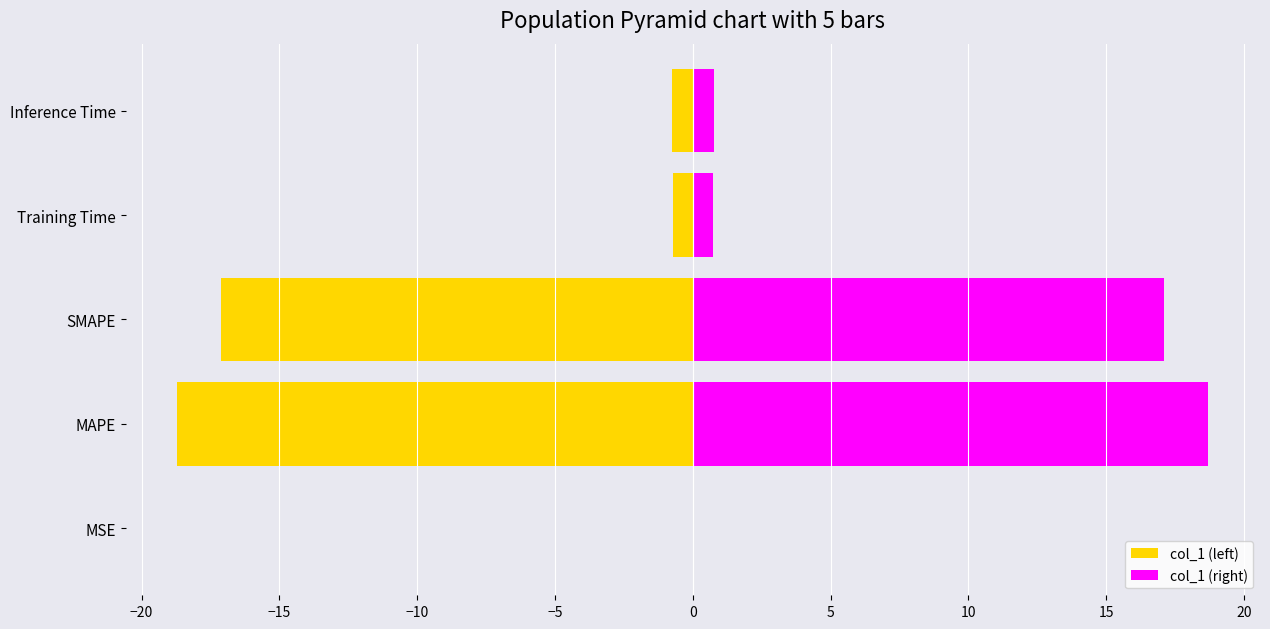

How many groups of bars are there?

5